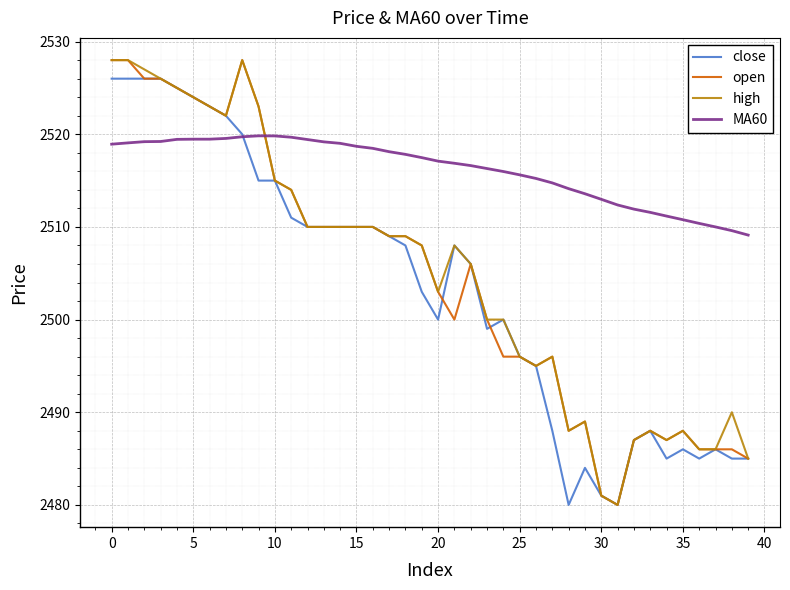

What is the maximum value shown in the chart?

2528.0